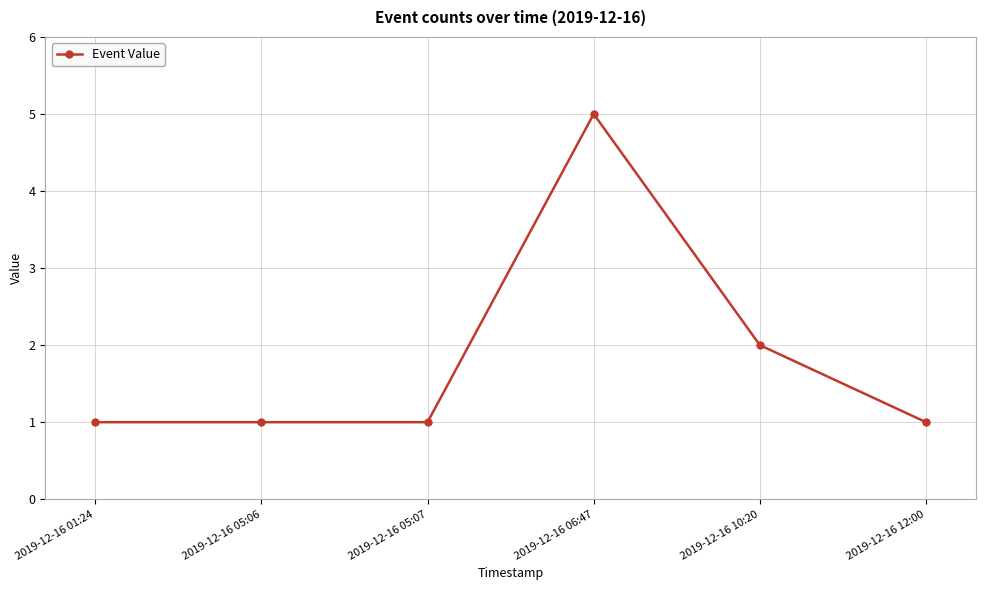

Which label corresponds to the largest value in the chart?

2019-12-16 06:47